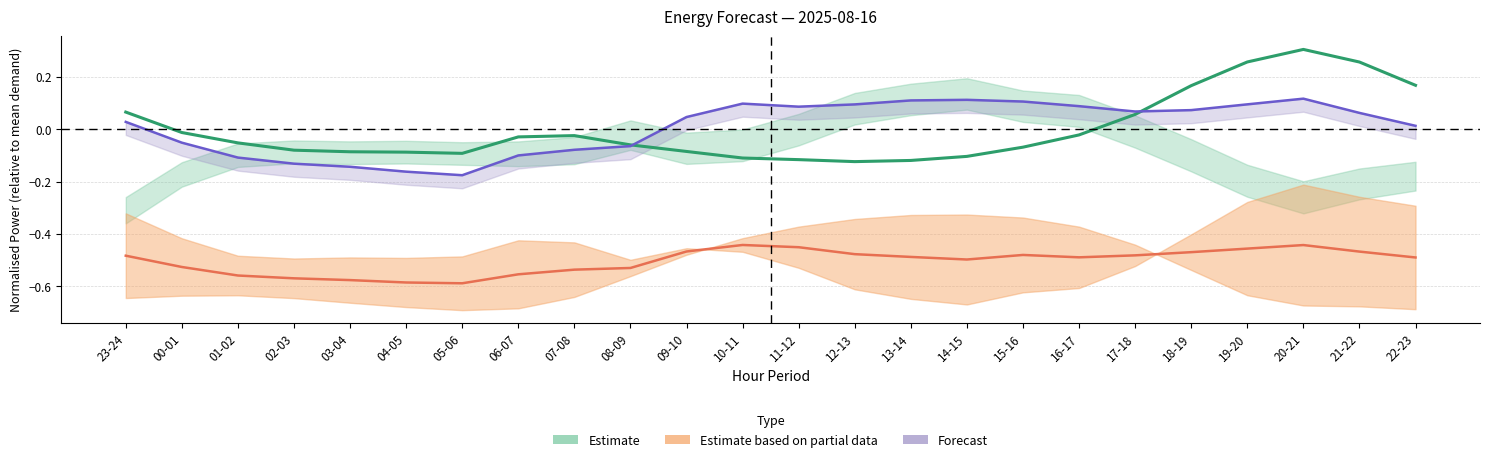

What is the difference between the second highest and minimum values in the pred_gen_res_not_cov series?

0.3